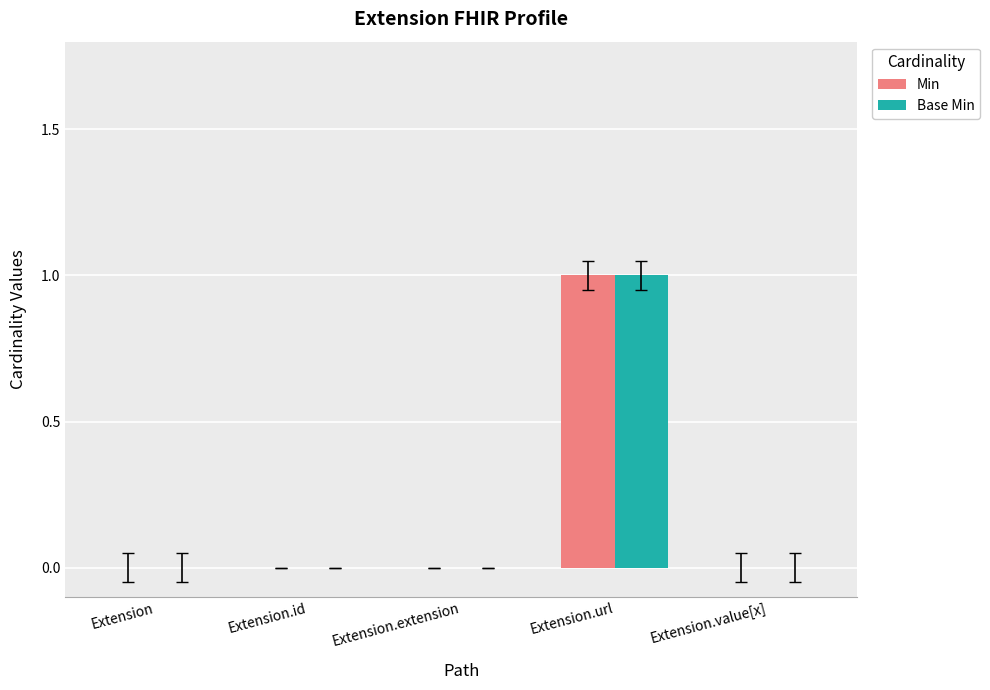

At which category is the sum across all series the highest?

Extension.url